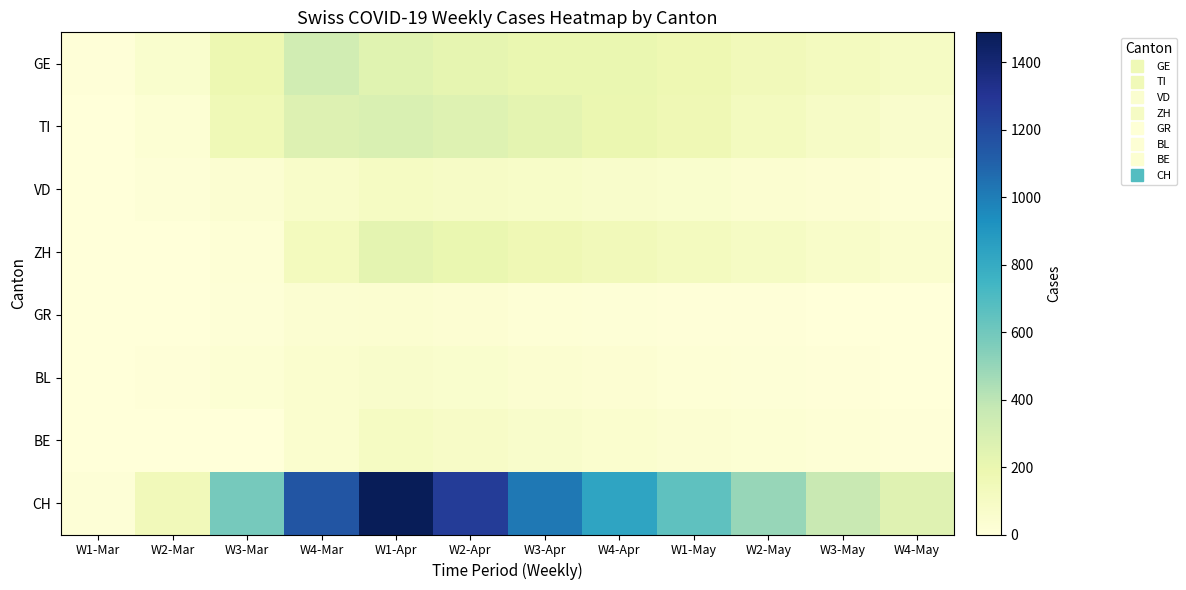

How many distinct data groups are displayed?

8